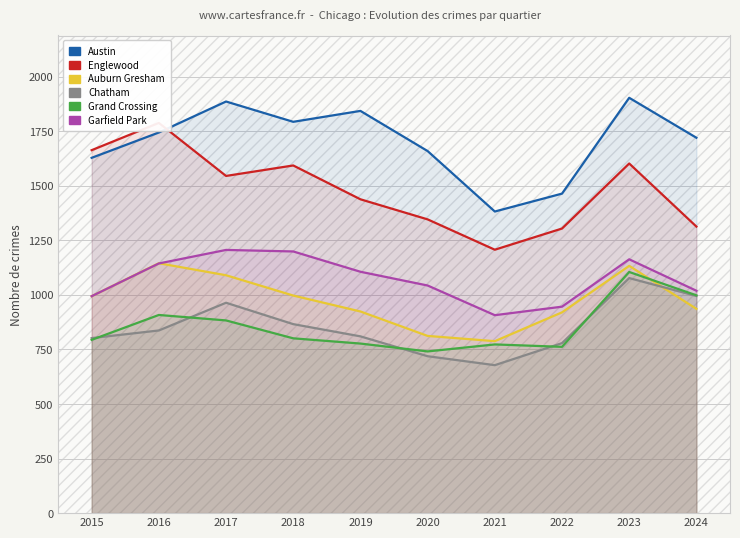

How many lines are shown in the chart?

6